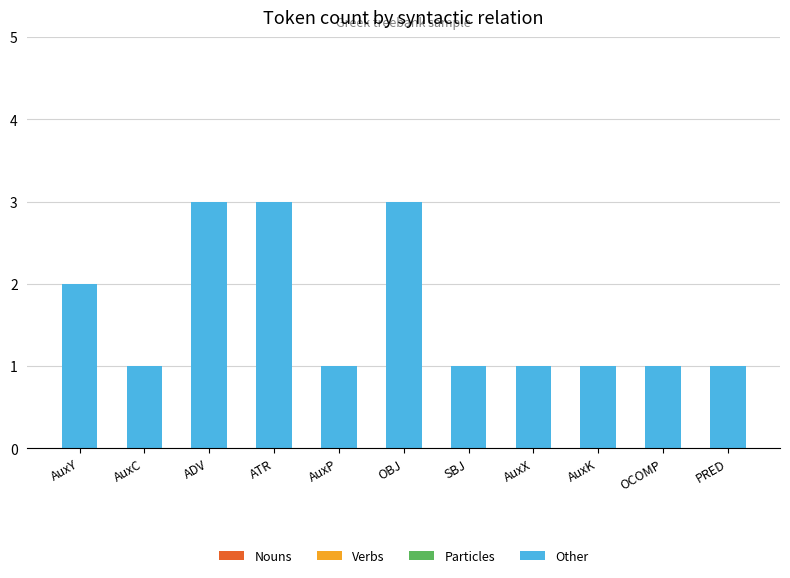

Is it true that the value at AuxX is 2?

False